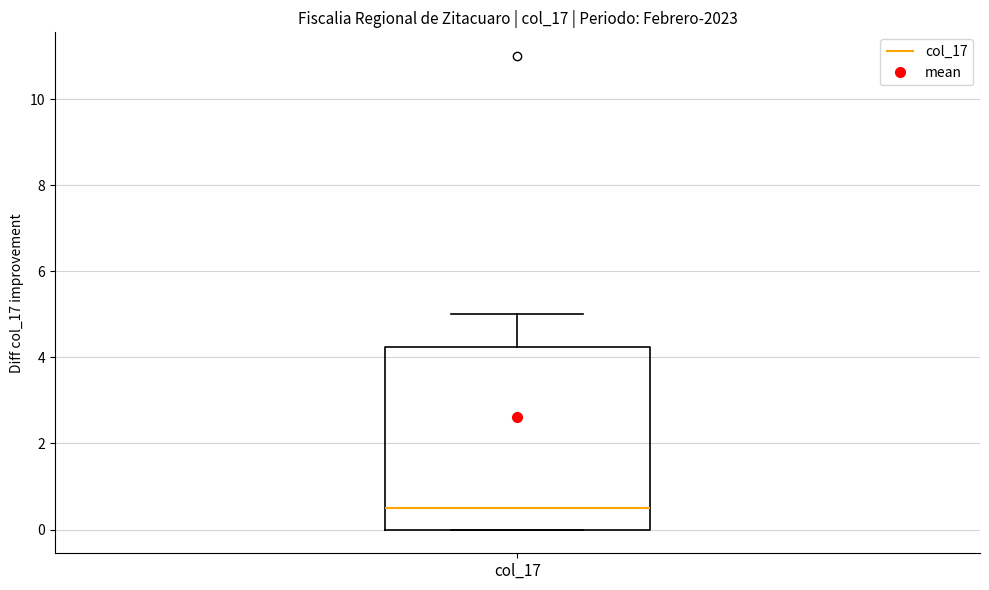

Where is the lower edge of the box for col_17 on the y-axis? The values are not printed on the chart, so give them approximately, as read against the axis.

0.0